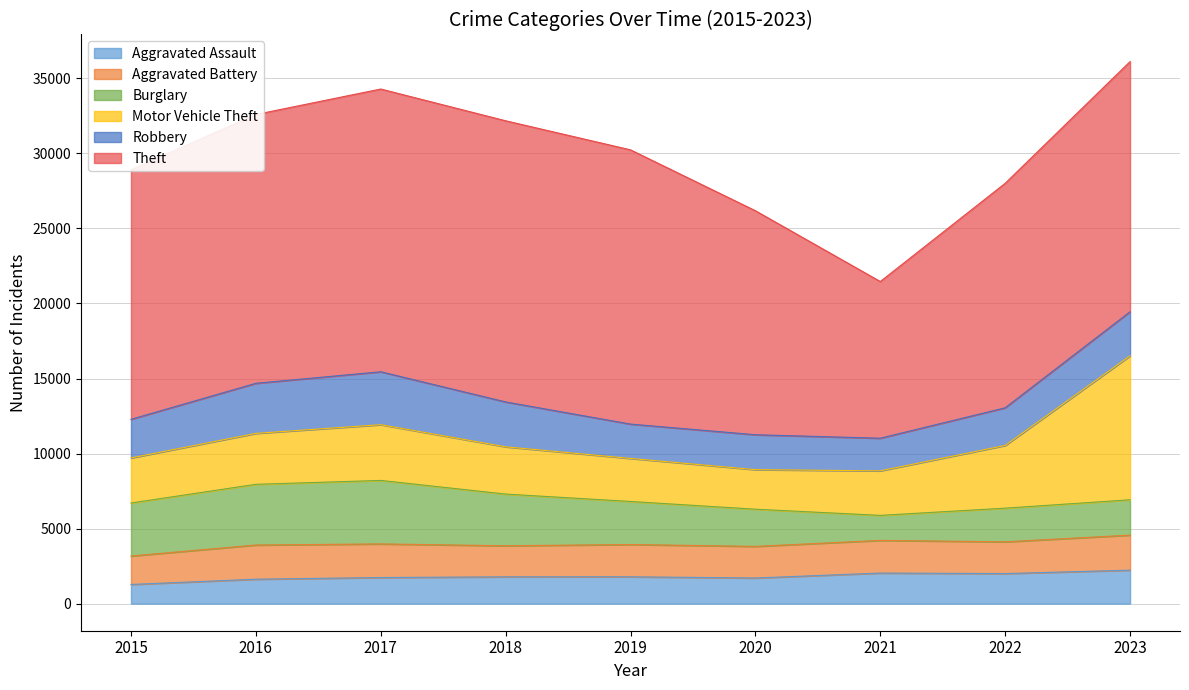

How many lines are shown in the chart?

6